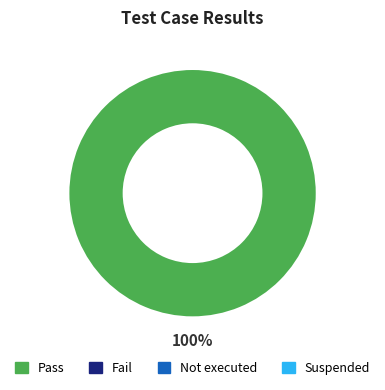

Is there a majority slice in this chart?

Yes